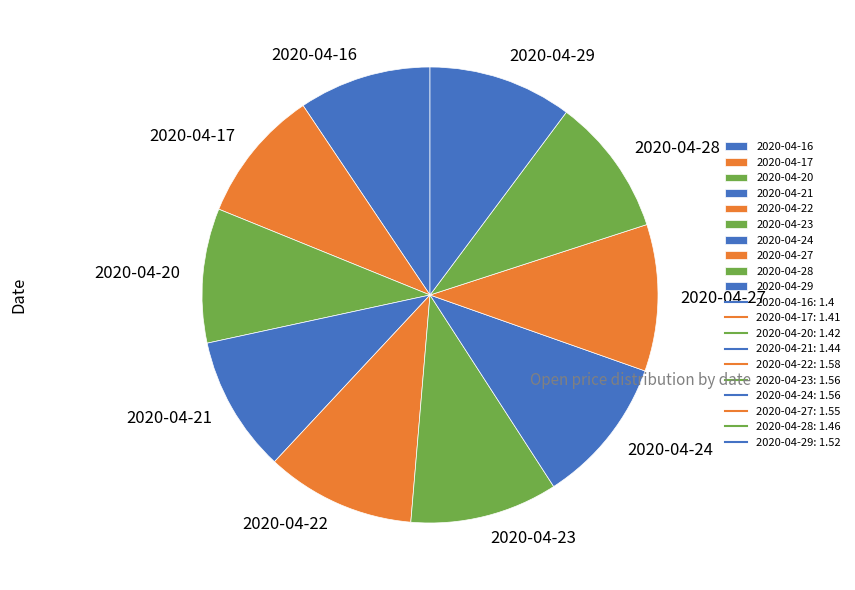

Combined, do 2020-04-24 and 2020-04-22 account for over 50%?

No